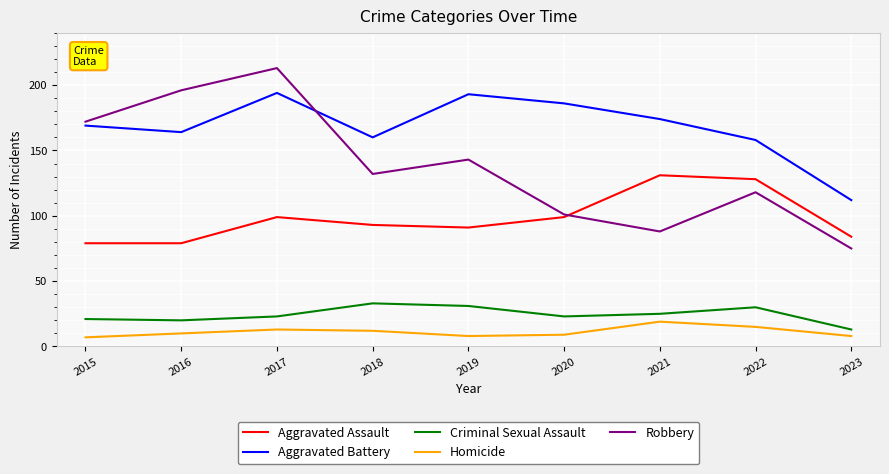

What is the difference between the Criminal Sexual Assault values at 2022 and 2021?

5